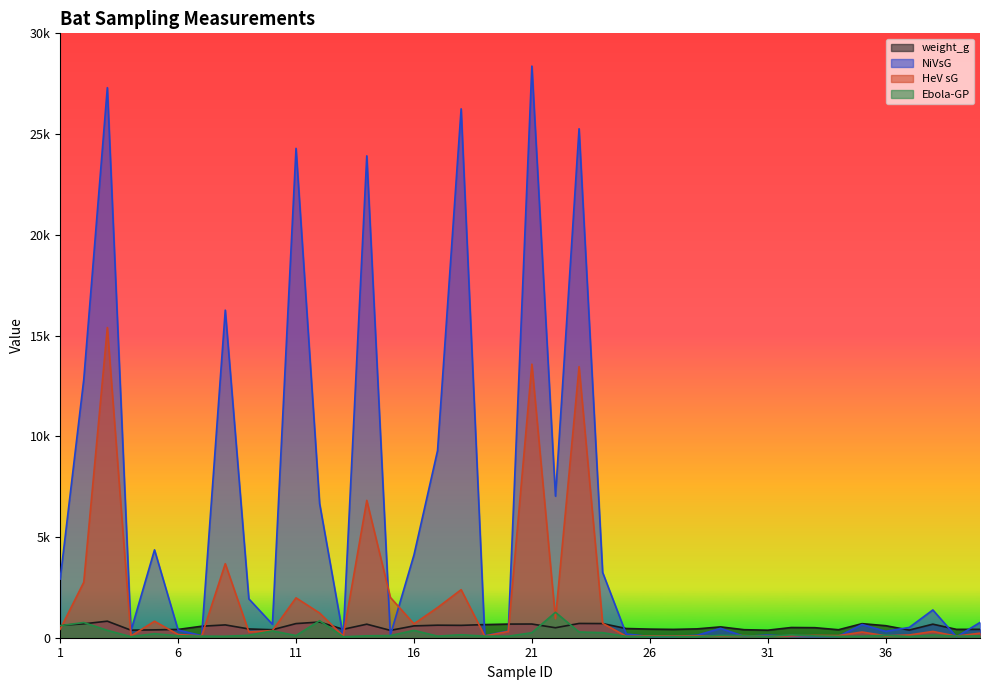

List the series in order of their peak value, lowest first.

weight_g, Ebola-GP, HeV sG, NiVsG